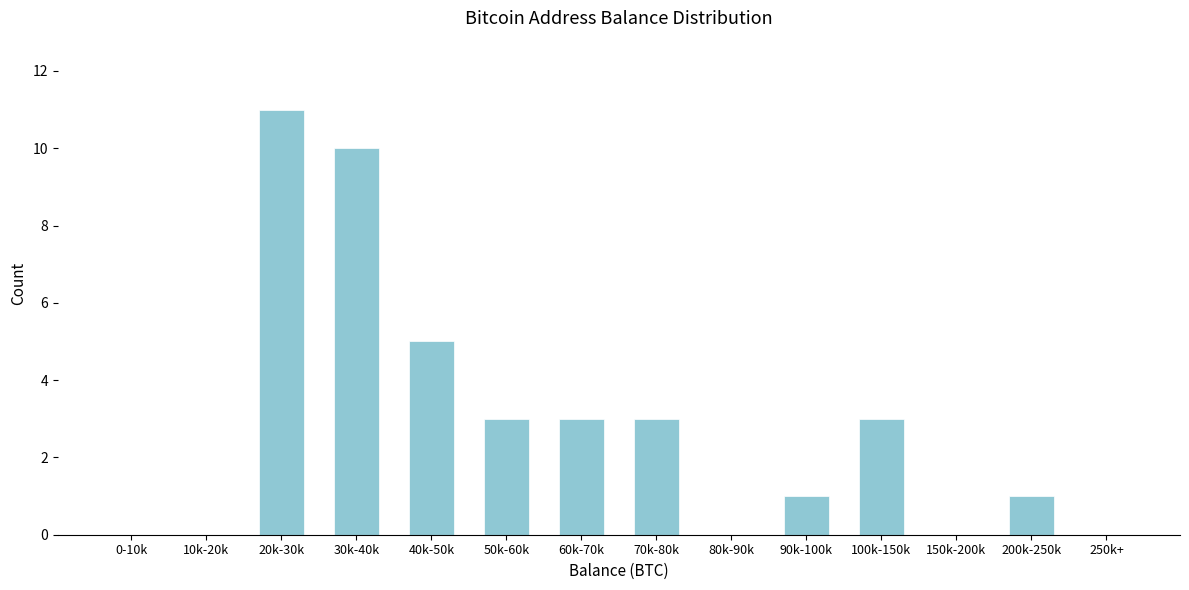

Reading right to left, list all the values displayed in this chart.

250k+=0	200k-250k=1	150k-200k=0	100k-150k=3	90k-100k=1	80k-90k=0	70k-80k=3	60k-70k=3	50k-60k=3	40k-50k=5	30k-40k=10	20k-30k=11	10k-20k=0	0-10k=0